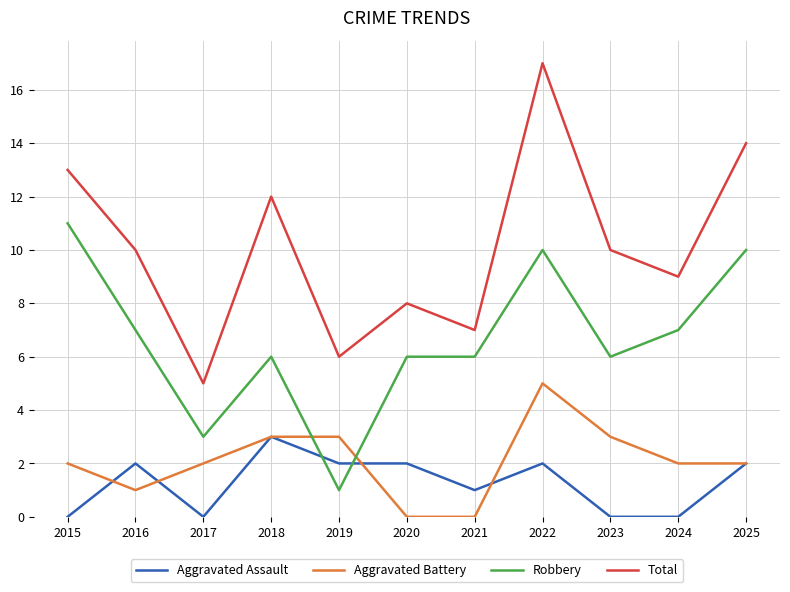

What is the highest value of the Total series?

17